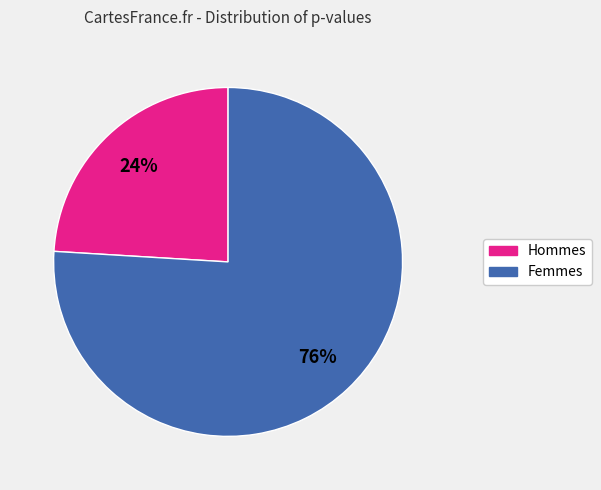

Count the number of slices in the pie.

2